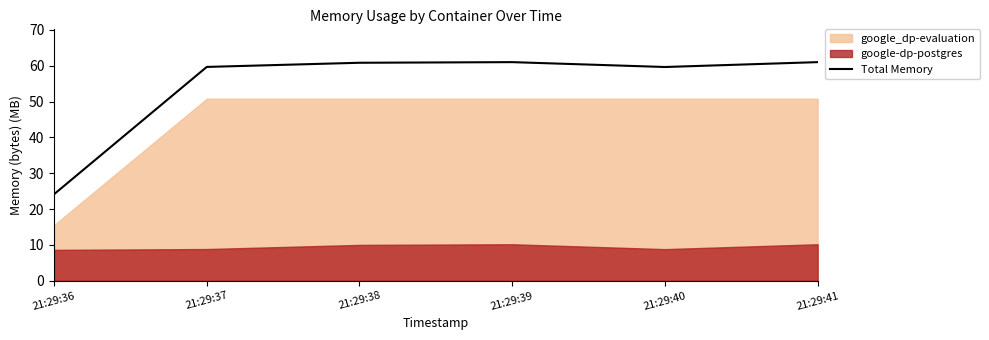

What is the minimum value for Total Memory?

24.2